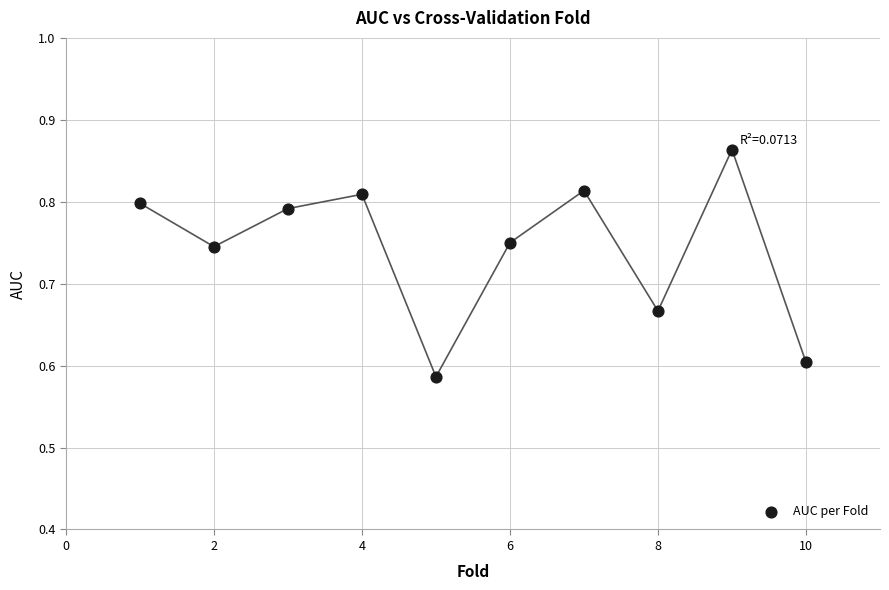

What is the average X value?

5.5